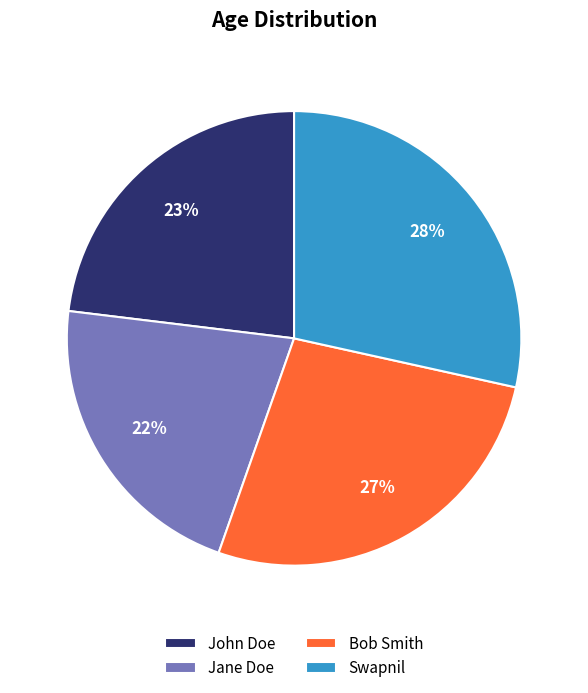

Does Swapnil represent more than half of the total?

No